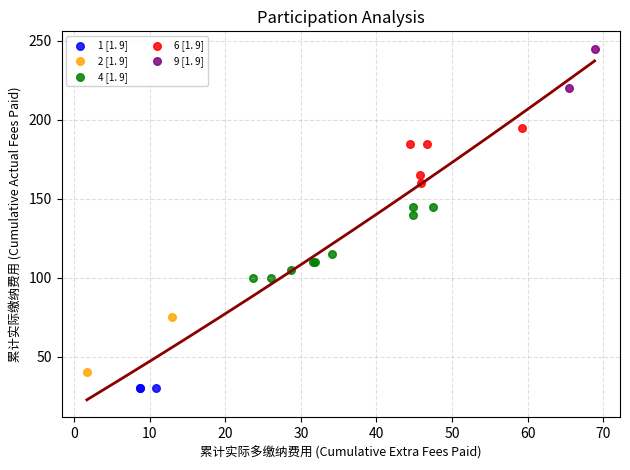

What are all the series names shown in the legend?

1 [1. 9], 2 [1. 9], 4 [1. 9], 6 [1. 9], 9 [1. 9]